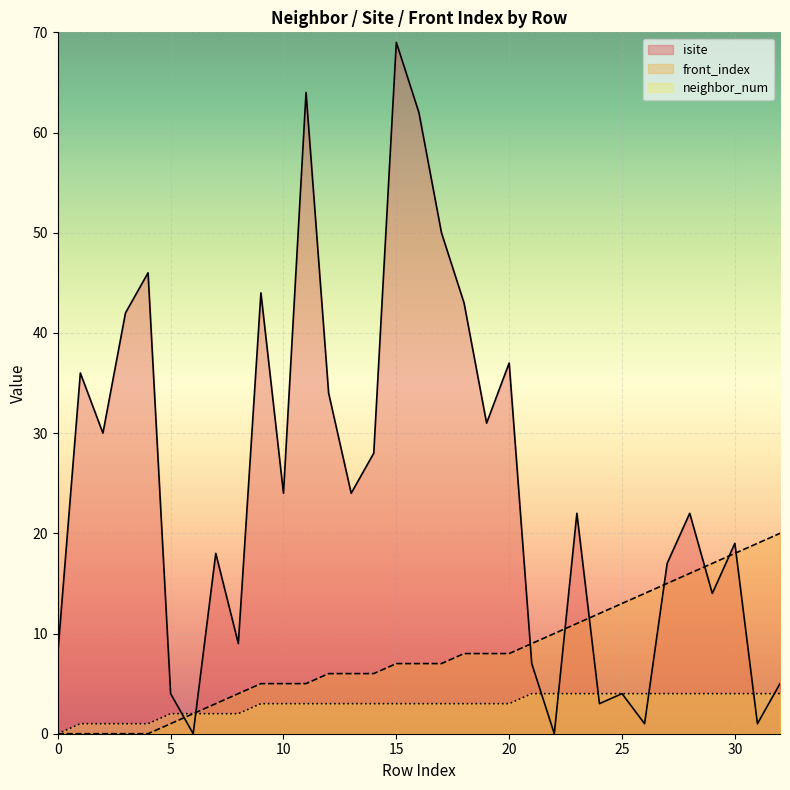

Which series ends up on top after the final intersection of neighbor_num and isite?

isite